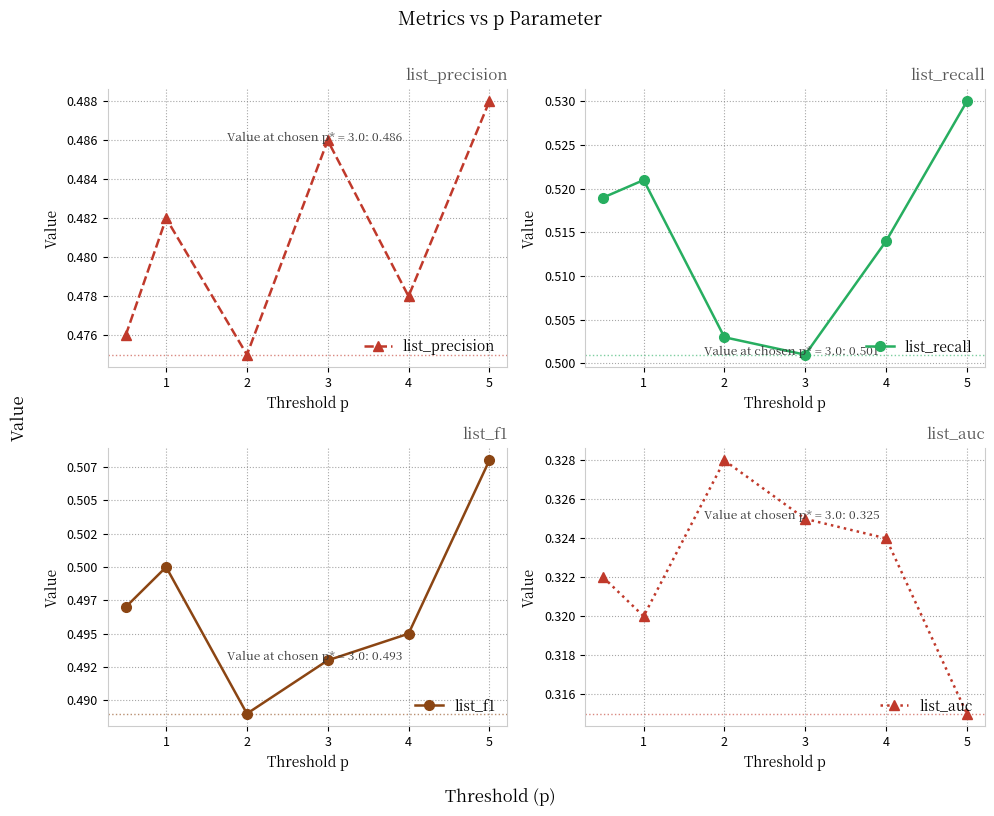

Which series has the largest total across all categories?

list_recall